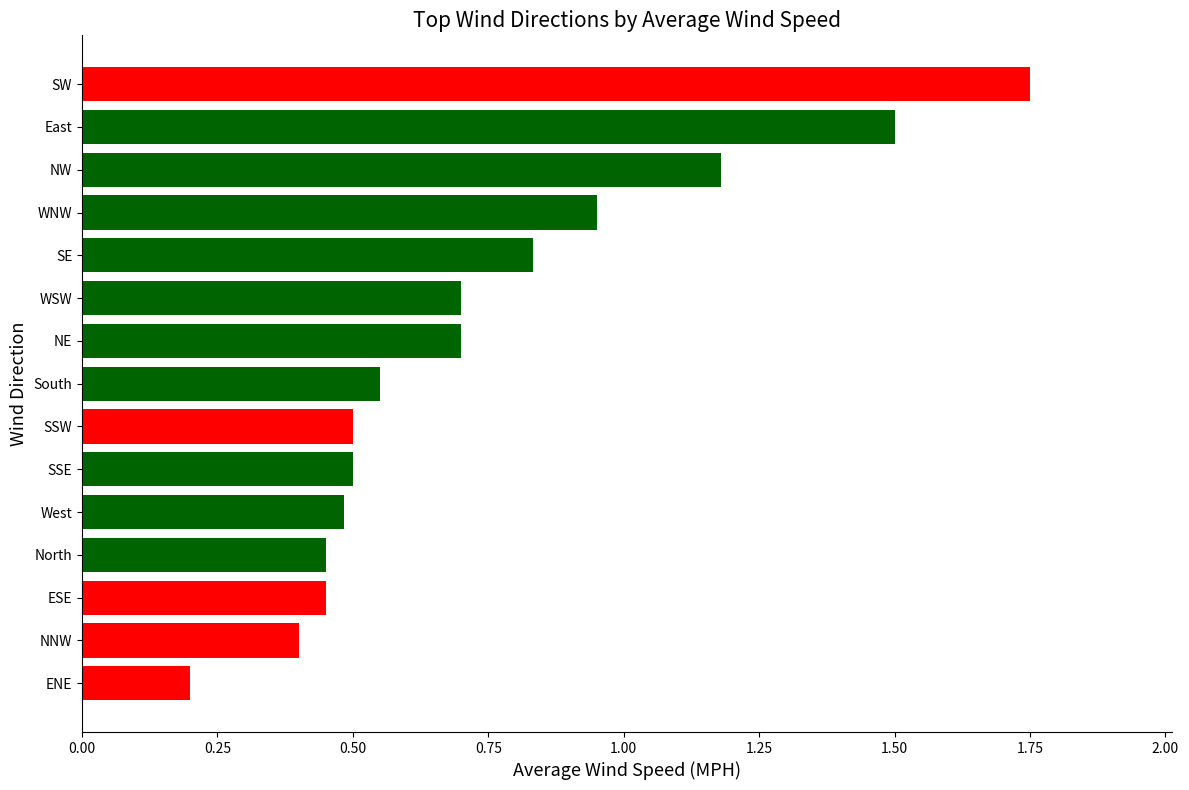

Is it true that the value at ESE is 0.5?

True